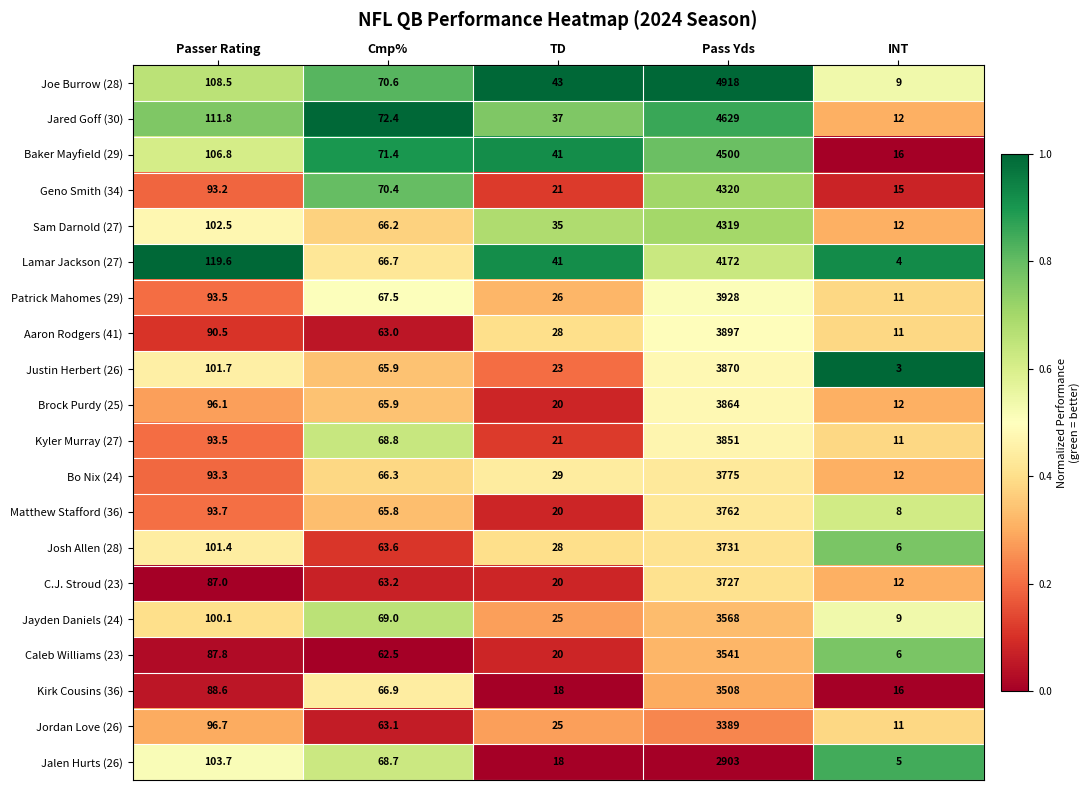

The value of C.J. Stroud (23) at Cmp% is 63.2. True or false?

True